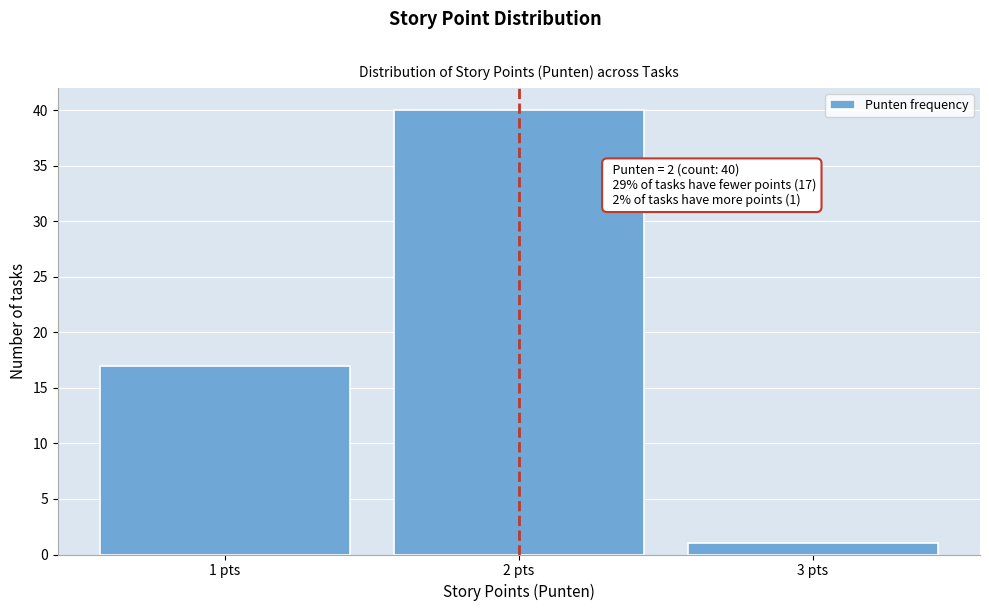

Reading left to right, what are all the values shown in this chart?

1 pts=17	2 pts=40	3 pts=1